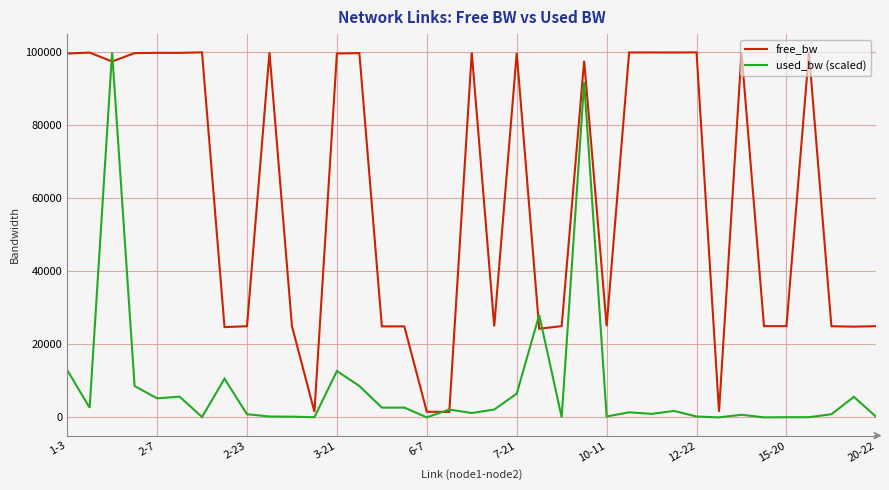

Rank the series by their average value, from highest to lowest.

free_bw, used_bw (scaled)